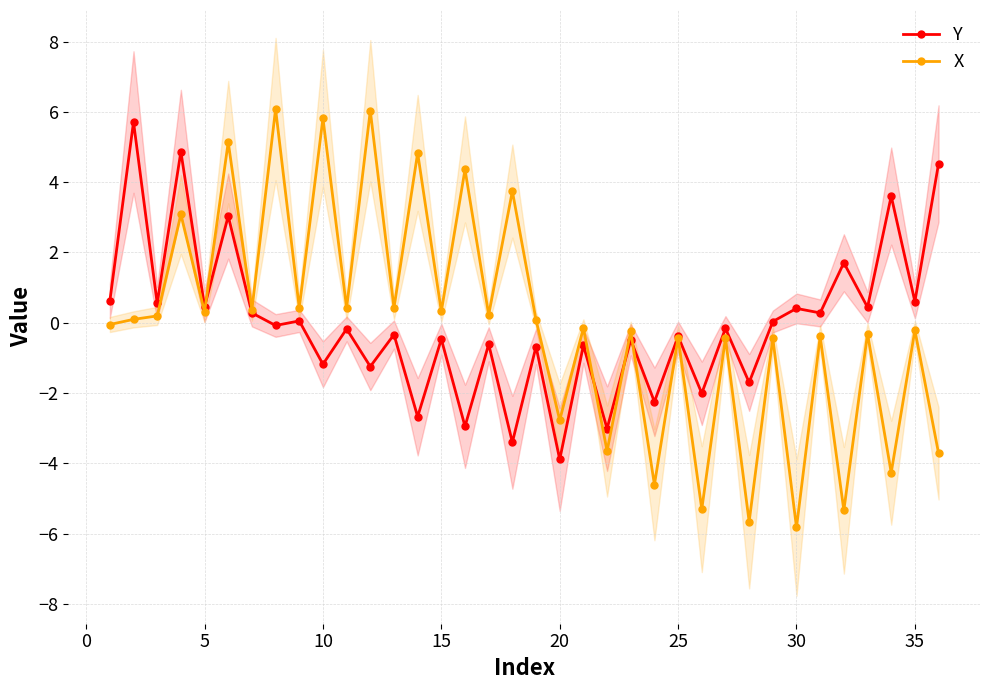

True or false: X has more than 1 points higher than both neighbors.

True